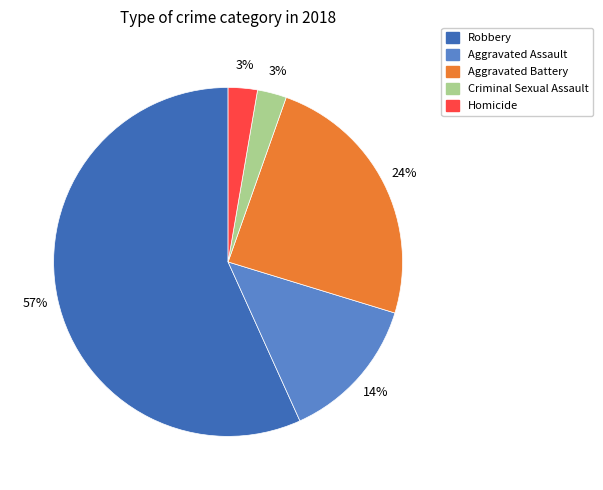

To the nearest percent, what is the combined percentage of Aggravated Assault and Aggravated Battery?

38%